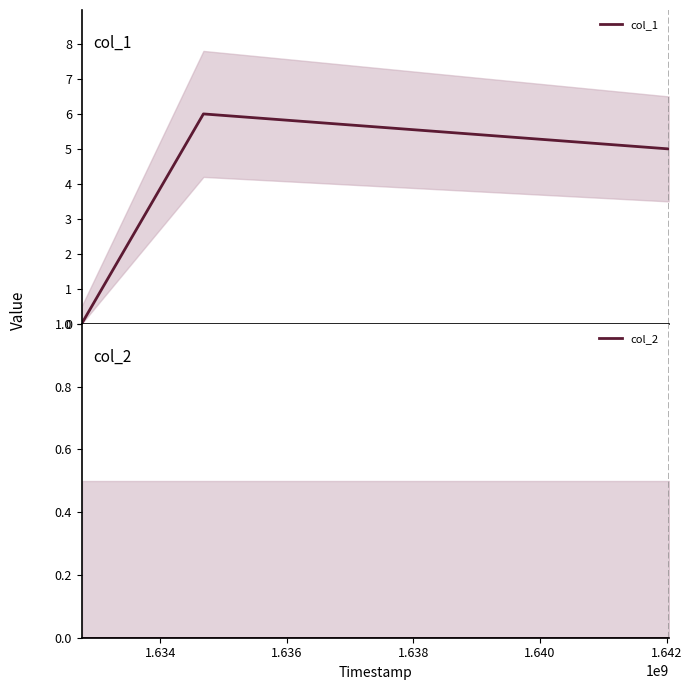

How many col_1 values are between 0 and 6?

3